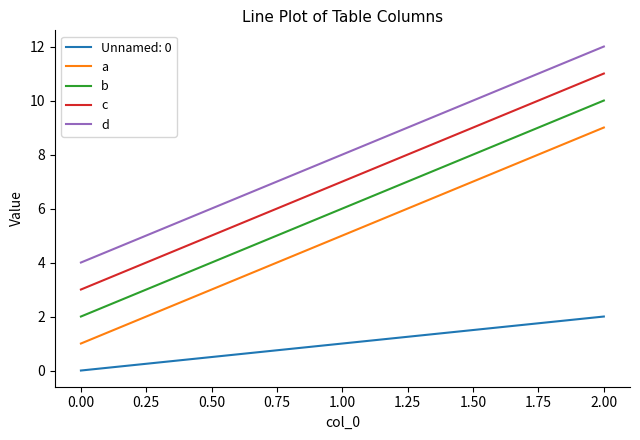

At which category is the sum across all series the highest?

2.00